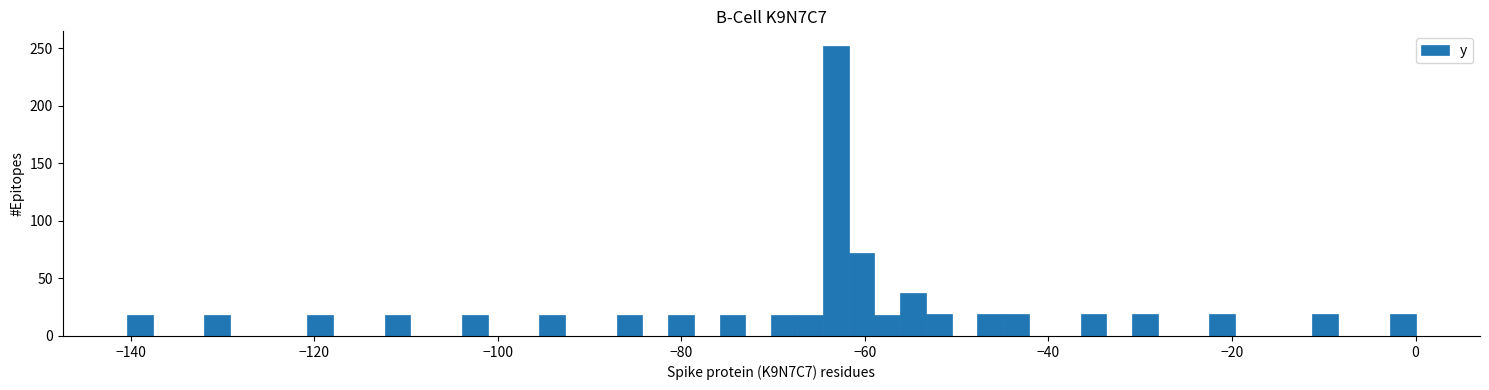

Around what value on the x-axis is the tallest bar? Give the approximate position of its centre, as read against the axis.

-64